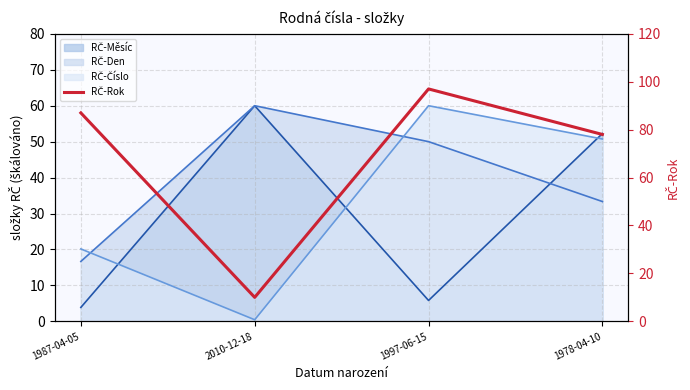

The chart shows a value of 106 at 1978-04-10. True or false?

False